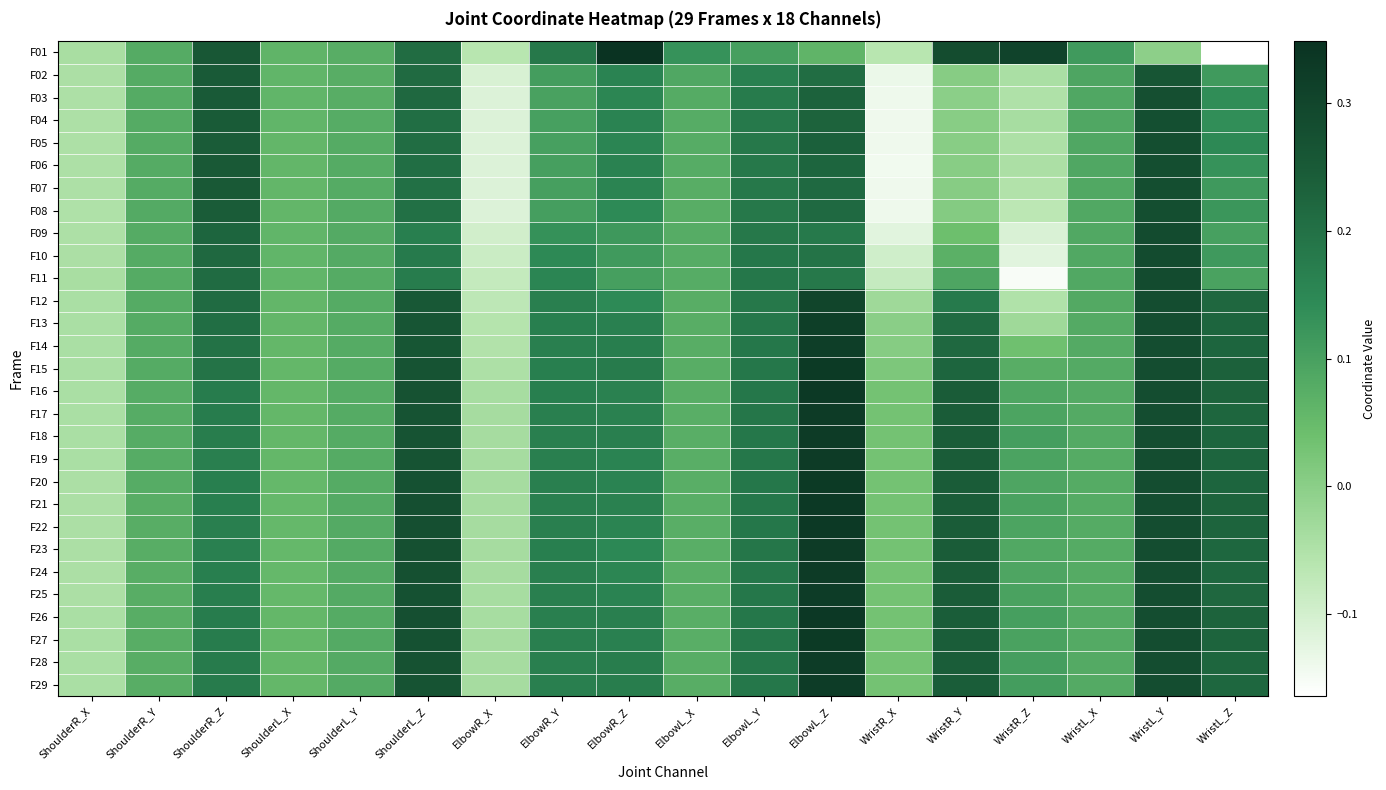

Reading left to right, what are all the values shown in this chart?

F01: ShoulderR_X=-0.0	ShoulderR_Y=0.1	ShoulderR_Z=0.3	ShoulderL_X=0.1	ShoulderL_Y=0.1	ShoulderL_Z=0.2	ElbowR_X=-0.1	ElbowR_Y=0.2	ElbowR_Z=0.3	ElbowL_X=0.1	ElbowL_Y=0.1	ElbowL_Z=0.1	WristR_X=-0.1	WristR_Y=0.3	WristR_Z=0.3	WristL_X=0.1	WristL_Y=-0.0	WristL_Z=-0.2
F02: ShoulderR_X=-0.0	ShoulderR_Y=0.1	ShoulderR_Z=0.2	ShoulderL_X=0.1	ShoulderL_Y=0.1	ShoulderL_Z=0.2	ElbowR_X=-0.1	ElbowR_Y=0.1	ElbowR_Z=0.2	ElbowL_X=0.1	ElbowL_Y=0.2	ElbowL_Z=0.2	WristR_X=-0.1	WristR_Y=0.0	WristR_Z=-0.0	WristL_X=0.1	WristL_Y=0.3	WristL_Z=0.1
F03: ShoulderR_X=-0.0	ShoulderR_Y=0.1	ShoulderR_Z=0.2	ShoulderL_X=0.1	ShoulderL_Y=0.1	ShoulderL_Z=0.2	ElbowR_X=-0.1	ElbowR_Y=0.1	ElbowR_Z=0.2	ElbowL_X=0.1	ElbowL_Y=0.2	ElbowL_Z=0.2	WristR_X=-0.1	WristR_Y=-0.0	WristR_Z=-0.0	WristL_X=0.1	WristL_Y=0.3	WristL_Z=0.1
F04: ShoulderR_X=-0.0	ShoulderR_Y=0.1	ShoulderR_Z=0.2	ShoulderL_X=0.1	ShoulderL_Y=0.1	ShoulderL_Z=0.2	ElbowR_X=-0.1	ElbowR_Y=0.1	ElbowR_Z=0.2	ElbowL_X=0.1	ElbowL_Y=0.2	ElbowL_Z=0.2	WristR_X=-0.1	WristR_Y=0.0	WristR_Z=-0.0	WristL_X=0.1	WristL_Y=0.3	WristL_Z=0.1
F05: ShoulderR_X=-0.0	ShoulderR_Y=0.1	ShoulderR_Z=0.2	ShoulderL_X=0.1	ShoulderL_Y=0.1	ShoulderL_Z=0.2	ElbowR_X=-0.1	ElbowR_Y=0.1	ElbowR_Z=0.2	ElbowL_X=0.1	ElbowL_Y=0.2	ElbowL_Z=0.2	WristR_X=-0.1	WristR_Y=0.0	WristR_Z=-0.0	WristL_X=0.1	WristL_Y=0.3	WristL_Z=0.1
F06: ShoulderR_X=-0.0	ShoulderR_Y=0.1	ShoulderR_Z=0.3	ShoulderL_X=0.1	ShoulderL_Y=0.1	ShoulderL_Z=0.2	ElbowR_X=-0.1	ElbowR_Y=0.1	ElbowR_Z=0.2	ElbowL_X=0.1	ElbowL_Y=0.2	ElbowL_Z=0.2	WristR_X=-0.1	WristR_Y=0.0	WristR_Z=-0.0	WristL_X=0.1	WristL_Y=0.3	WristL_Z=0.1
F07: ShoulderR_X=-0.0	ShoulderR_Y=0.1	ShoulderR_Z=0.3	ShoulderL_X=0.1	ShoulderL_Y=0.1	ShoulderL_Z=0.2	ElbowR_X=-0.1	ElbowR_Y=0.1	ElbowR_Z=0.2	ElbowL_X=0.1	ElbowL_Y=0.2	ElbowL_Z=0.2	WristR_X=-0.1	WristR_Y=0.0	WristR_Z=-0.1	WristL_X=0.1	WristL_Y=0.3	WristL_Z=0.1
F08: ShoulderR_X=-0.0	ShoulderR_Y=0.1	ShoulderR_Z=0.2	ShoulderL_X=0.1	ShoulderL_Y=0.1	ShoulderL_Z=0.2	ElbowR_X=-0.1	ElbowR_Y=0.1	ElbowR_Z=0.1	ElbowL_X=0.1	ElbowL_Y=0.2	ElbowL_Z=0.2	WristR_X=-0.1	WristR_Y=0.0	WristR_Z=-0.1	WristL_X=0.1	WristL_Y=0.3	WristL_Z=0.1
F09: ShoulderR_X=-0.0	ShoulderR_Y=0.1	ShoulderR_Z=0.2	ShoulderL_X=0.1	ShoulderL_Y=0.1	ShoulderL_Z=0.2	ElbowR_X=-0.1	ElbowR_Y=0.1	ElbowR_Z=0.1	ElbowL_X=0.1	ElbowL_Y=0.2	ElbowL_Z=0.2	WristR_X=-0.1	WristR_Y=0.0	WristR_Z=-0.1	WristL_X=0.1	WristL_Y=0.3	WristL_Z=0.1
F10: ShoulderR_X=-0.0	ShoulderR_Y=0.1	ShoulderR_Z=0.2	ShoulderL_X=0.1	ShoulderL_Y=0.1	ShoulderL_Z=0.2	ElbowR_X=-0.1	ElbowR_Y=0.1	ElbowR_Z=0.1	ElbowL_X=0.1	ElbowL_Y=0.2	ElbowL_Z=0.2	WristR_X=-0.1	WristR_Y=0.1	WristR_Z=-0.1	WristL_X=0.1	WristL_Y=0.3	WristL_Z=0.1
F11: ShoulderR_X=-0.0	ShoulderR_Y=0.1	ShoulderR_Z=0.2	ShoulderL_X=0.1	ShoulderL_Y=0.1	ShoulderL_Z=0.2	ElbowR_X=-0.1	ElbowR_Y=0.2	ElbowR_Z=0.1	ElbowL_X=0.1	ElbowL_Y=0.2	ElbowL_Z=0.2	WristR_X=-0.1	WristR_Y=0.1	WristR_Z=-0.2	WristL_X=0.1	WristL_Y=0.3	WristL_Z=0.1
F12: ShoulderR_X=-0.0	ShoulderR_Y=0.1	ShoulderR_Z=0.2	ShoulderL_X=0.1	ShoulderL_Y=0.1	ShoulderL_Z=0.3	ElbowR_X=-0.1	ElbowR_Y=0.2	ElbowR_Z=0.1	ElbowL_X=0.1	ElbowL_Y=0.2	ElbowL_Z=0.3	WristR_X=-0.0	WristR_Y=0.2	WristR_Z=-0.1	WristL_X=0.1	WristL_Y=0.3	WristL_Z=0.2
F13: ShoulderR_X=-0.0	ShoulderR_Y=0.1	ShoulderR_Z=0.2	ShoulderL_X=0.1	ShoulderL_Y=0.1	ShoulderL_Z=0.3	ElbowR_X=-0.1	ElbowR_Y=0.2	ElbowR_Z=0.2	ElbowL_X=0.1	ElbowL_Y=0.2	ElbowL_Z=0.3	WristR_X=0.0	WristR_Y=0.2	WristR_Z=-0.0	WristL_X=0.1	WristL_Y=0.3	WristL_Z=0.2
F14: ShoulderR_X=-0.0	ShoulderR_Y=0.1	ShoulderR_Z=0.2	ShoulderL_X=0.1	ShoulderL_Y=0.1	ShoulderL_Z=0.3	ElbowR_X=-0.1	ElbowR_Y=0.2	ElbowR_Z=0.2	ElbowL_X=0.1	ElbowL_Y=0.2	ElbowL_Z=0.3	WristR_X=0.0	WristR_Y=0.2	WristR_Z=0.0	WristL_X=0.1	WristL_Y=0.3	WristL_Z=0.2
F15: ShoulderR_X=-0.0	ShoulderR_Y=0.1	ShoulderR_Z=0.2	ShoulderL_X=0.1	ShoulderL_Y=0.1	ShoulderL_Z=0.3	ElbowR_X=-0.0	ElbowR_Y=0.2	ElbowR_Z=0.2	ElbowL_X=0.1	ElbowL_Y=0.2	ElbowL_Z=0.3	WristR_X=0.0	WristR_Y=0.2	WristR_Z=0.1	WristL_X=0.1	WristL_Y=0.3	WristL_Z=0.2
F16: ShoulderR_X=-0.0	ShoulderR_Y=0.1	ShoulderR_Z=0.2	ShoulderL_X=0.1	ShoulderL_Y=0.1	ShoulderL_Z=0.3	ElbowR_X=-0.0	ElbowR_Y=0.2	ElbowR_Z=0.2	ElbowL_X=0.1	ElbowL_Y=0.2	ElbowL_Z=0.3	WristR_X=0.0	WristR_Y=0.2	WristR_Z=0.1	WristL_X=0.1	WristL_Y=0.3	WristL_Z=0.2
F17: ShoulderR_X=-0.0	ShoulderR_Y=0.1	ShoulderR_Z=0.2	ShoulderL_X=0.1	ShoulderL_Y=0.1	ShoulderL_Z=0.3	ElbowR_X=-0.0	ElbowR_Y=0.2	ElbowR_Z=0.2	ElbowL_X=0.1	ElbowL_Y=0.2	ElbowL_Z=0.3	WristR_X=0.0	WristR_Y=0.2	WristR_Z=0.1	WristL_X=0.1	WristL_Y=0.3	WristL_Z=0.2
F18: ShoulderR_X=-0.0	ShoulderR_Y=0.1	ShoulderR_Z=0.2	ShoulderL_X=0.1	ShoulderL_Y=0.1	ShoulderL_Z=0.3	ElbowR_X=-0.0	ElbowR_Y=0.2	ElbowR_Z=0.2	ElbowL_X=0.1	ElbowL_Y=0.2	ElbowL_Z=0.3	WristR_X=0.0	WristR_Y=0.2	WristR_Z=0.1	WristL_X=0.1	WristL_Y=0.3	WristL_Z=0.2
F19: ShoulderR_X=-0.0	ShoulderR_Y=0.1	ShoulderR_Z=0.2	ShoulderL_X=0.1	ShoulderL_Y=0.1	ShoulderL_Z=0.3	ElbowR_X=-0.0	ElbowR_Y=0.2	ElbowR_Z=0.2	ElbowL_X=0.1	ElbowL_Y=0.2	ElbowL_Z=0.3	WristR_X=0.0	WristR_Y=0.2	WristR_Z=0.1	WristL_X=0.1	WristL_Y=0.3	WristL_Z=0.2
F20: ShoulderR_X=-0.0	ShoulderR_Y=0.1	ShoulderR_Z=0.2	ShoulderL_X=0.1	ShoulderL_Y=0.1	ShoulderL_Z=0.3	ElbowR_X=-0.0	ElbowR_Y=0.2	ElbowR_Z=0.2	ElbowL_X=0.1	ElbowL_Y=0.2	ElbowL_Z=0.3	WristR_X=0.0	WristR_Y=0.2	WristR_Z=0.1	WristL_X=0.1	WristL_Y=0.3	WristL_Z=0.2
F21: ShoulderR_X=-0.0	ShoulderR_Y=0.1	ShoulderR_Z=0.2	ShoulderL_X=0.1	ShoulderL_Y=0.1	ShoulderL_Z=0.3	ElbowR_X=-0.0	ElbowR_Y=0.2	ElbowR_Z=0.2	ElbowL_X=0.1	ElbowL_Y=0.2	ElbowL_Z=0.3	WristR_X=0.0	WristR_Y=0.2	WristR_Z=0.1	WristL_X=0.1	WristL_Y=0.3	WristL_Z=0.2
F22: ShoulderR_X=-0.0	ShoulderR_Y=0.1	ShoulderR_Z=0.2	ShoulderL_X=0.1	ShoulderL_Y=0.1	ShoulderL_Z=0.3	ElbowR_X=-0.0	ElbowR_Y=0.2	ElbowR_Z=0.2	ElbowL_X=0.1	ElbowL_Y=0.2	ElbowL_Z=0.3	WristR_X=0.0	WristR_Y=0.2	WristR_Z=0.1	WristL_X=0.1	WristL_Y=0.3	WristL_Z=0.2
F23: ShoulderR_X=-0.0	ShoulderR_Y=0.1	ShoulderR_Z=0.2	ShoulderL_X=0.1	ShoulderL_Y=0.1	ShoulderL_Z=0.3	ElbowR_X=-0.0	ElbowR_Y=0.2	ElbowR_Z=0.1	ElbowL_X=0.1	ElbowL_Y=0.2	ElbowL_Z=0.3	WristR_X=0.0	WristR_Y=0.2	WristR_Z=0.1	WristL_X=0.1	WristL_Y=0.3	WristL_Z=0.2
F24: ShoulderR_X=-0.0	ShoulderR_Y=0.1	ShoulderR_Z=0.2	ShoulderL_X=0.1	ShoulderL_Y=0.1	ShoulderL_Z=0.3	ElbowR_X=-0.0	ElbowR_Y=0.2	ElbowR_Z=0.2	ElbowL_X=0.1	ElbowL_Y=0.2	ElbowL_Z=0.3	WristR_X=0.0	WristR_Y=0.2	WristR_Z=0.1	WristL_X=0.1	WristL_Y=0.3	WristL_Z=0.2
F25: ShoulderR_X=-0.0	ShoulderR_Y=0.1	ShoulderR_Z=0.2	ShoulderL_X=0.1	ShoulderL_Y=0.1	ShoulderL_Z=0.3	ElbowR_X=-0.0	ElbowR_Y=0.2	ElbowR_Z=0.2	ElbowL_X=0.1	ElbowL_Y=0.2	ElbowL_Z=0.3	WristR_X=0.0	WristR_Y=0.2	WristR_Z=0.1	WristL_X=0.1	WristL_Y=0.3	WristL_Z=0.2
F26: ShoulderR_X=-0.0	ShoulderR_Y=0.1	ShoulderR_Z=0.2	ShoulderL_X=0.1	ShoulderL_Y=0.1	ShoulderL_Z=0.3	ElbowR_X=-0.0	ElbowR_Y=0.2	ElbowR_Z=0.2	ElbowL_X=0.1	ElbowL_Y=0.2	ElbowL_Z=0.3	WristR_X=0.0	WristR_Y=0.2	WristR_Z=0.1	WristL_X=0.1	WristL_Y=0.3	WristL_Z=0.2
F27: ShoulderR_X=-0.0	ShoulderR_Y=0.1	ShoulderR_Z=0.2	ShoulderL_X=0.1	ShoulderL_Y=0.1	ShoulderL_Z=0.3	ElbowR_X=-0.0	ElbowR_Y=0.2	ElbowR_Z=0.2	ElbowL_X=0.1	ElbowL_Y=0.2	ElbowL_Z=0.3	WristR_X=0.0	WristR_Y=0.2	WristR_Z=0.1	WristL_X=0.1	WristL_Y=0.3	WristL_Z=0.2
F28: ShoulderR_X=-0.0	ShoulderR_Y=0.1	ShoulderR_Z=0.2	ShoulderL_X=0.1	ShoulderL_Y=0.1	ShoulderL_Z=0.3	ElbowR_X=-0.0	ElbowR_Y=0.2	ElbowR_Z=0.2	ElbowL_X=0.1	ElbowL_Y=0.2	ElbowL_Z=0.3	WristR_X=0.0	WristR_Y=0.2	WristR_Z=0.1	WristL_X=0.1	WristL_Y=0.3	WristL_Z=0.2
F29: ShoulderR_X=-0.0	ShoulderR_Y=0.1	ShoulderR_Z=0.2	ShoulderL_X=0.1	ShoulderL_Y=0.1	ShoulderL_Z=0.3	ElbowR_X=-0.0	ElbowR_Y=0.2	ElbowR_Z=0.2	ElbowL_X=0.1	ElbowL_Y=0.2	ElbowL_Z=0.3	WristR_X=0.0	WristR_Y=0.2	WristR_Z=0.1	WristL_X=0.1	WristL_Y=0.3	WristL_Z=0.2